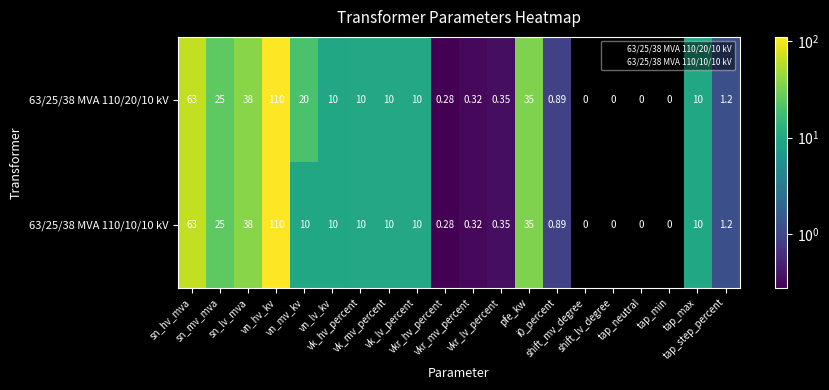

How many series are shown in this chart?

2